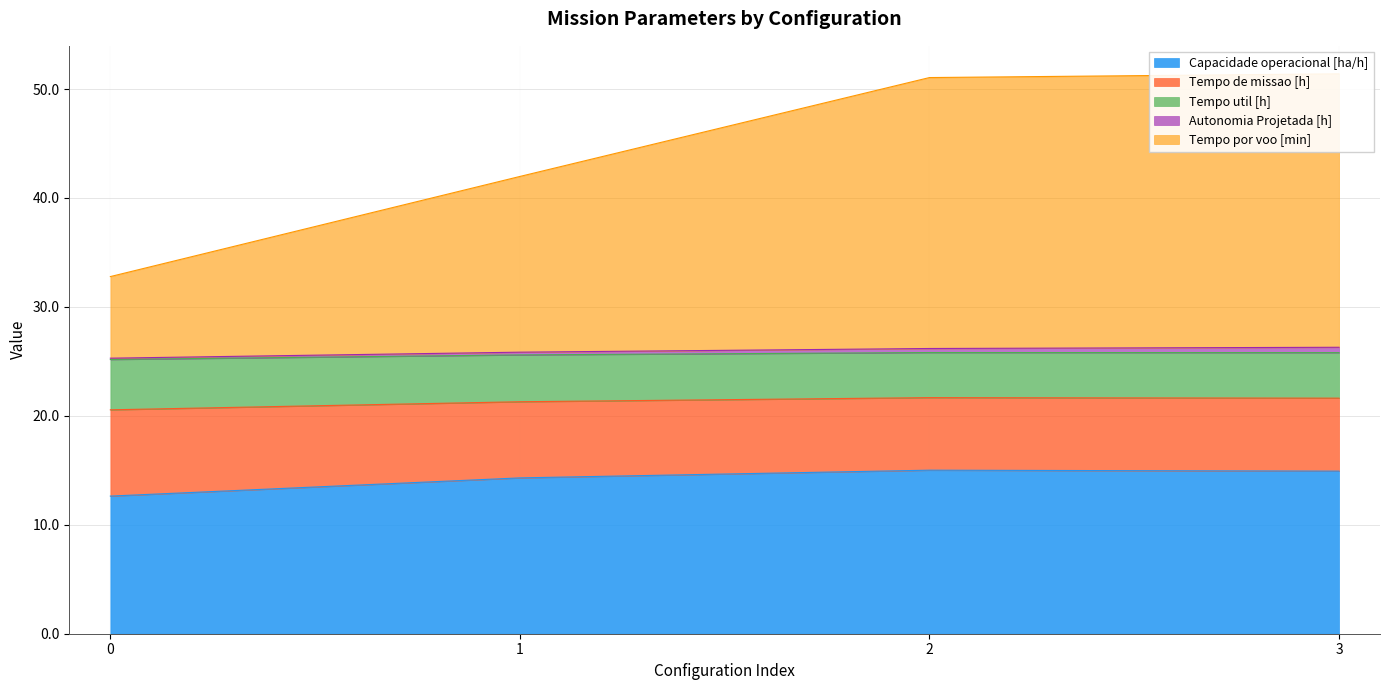

True or false: Capacidade operacional [ha/h] has a value of 4.8 at 1.

False